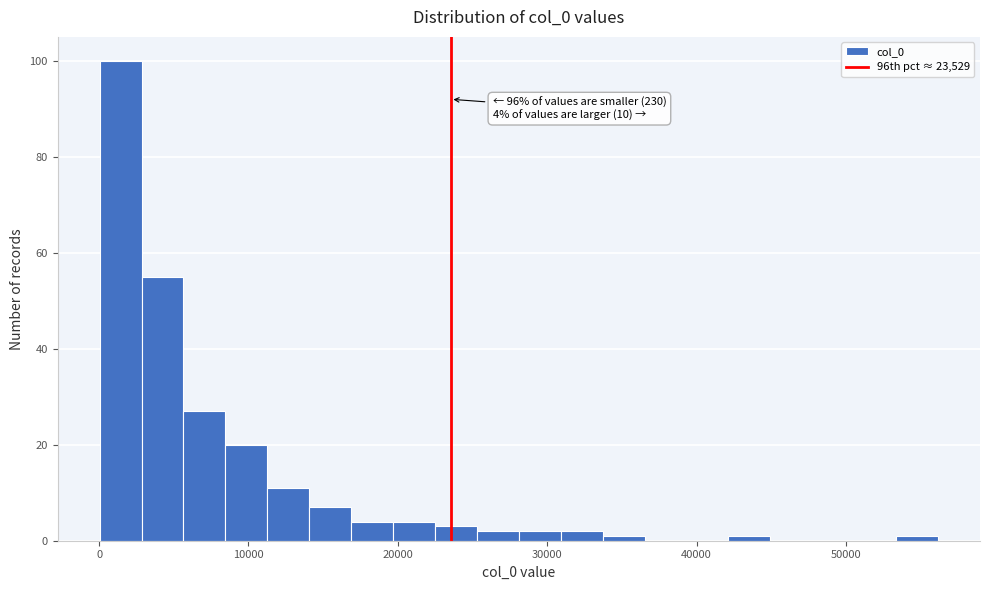

Read against the x-axis, roughly where is the centre of the tallest bar?

1000